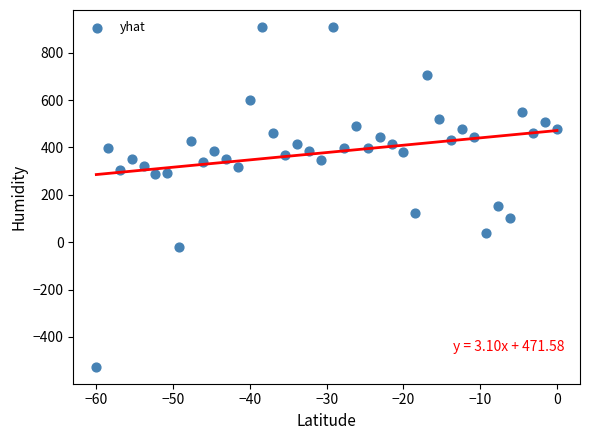

What Y value in the scatter plot is closest to 191?

152.4